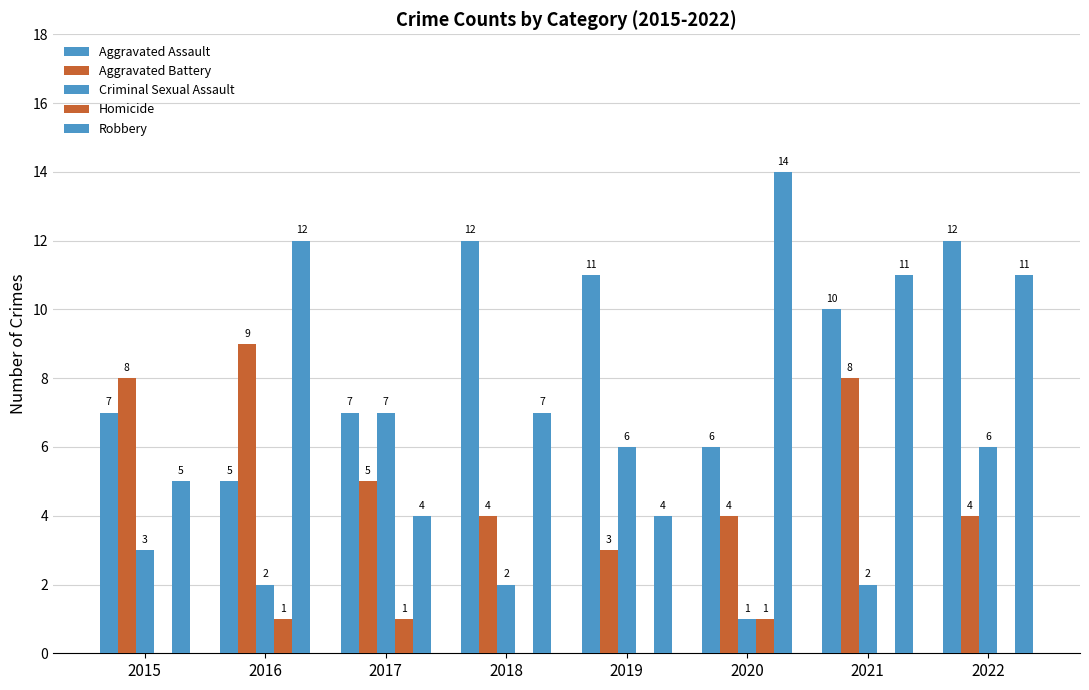

At how many categories does at least one series exceed 4?

8